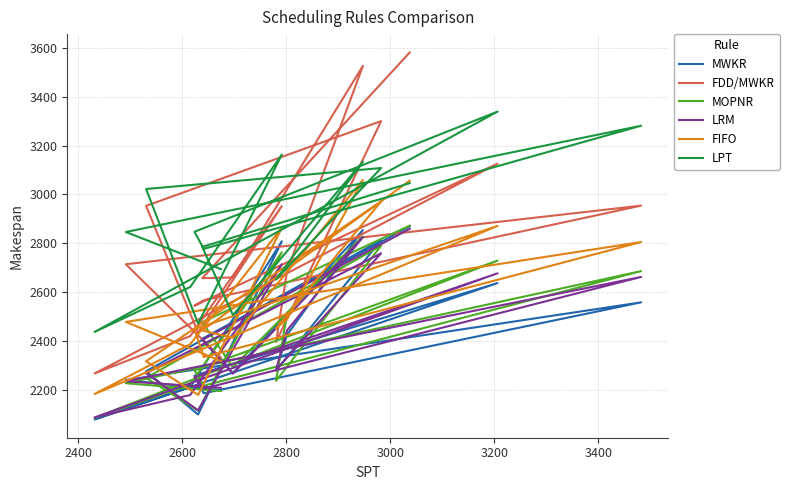

Which series has the largest total across all categories?

LPT